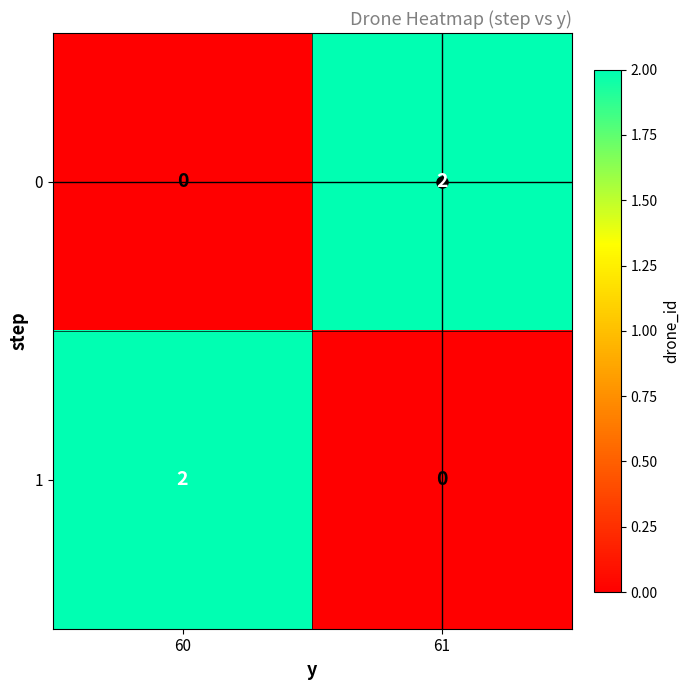

Rank the categories by 1 value from highest to lowest.

60, 61